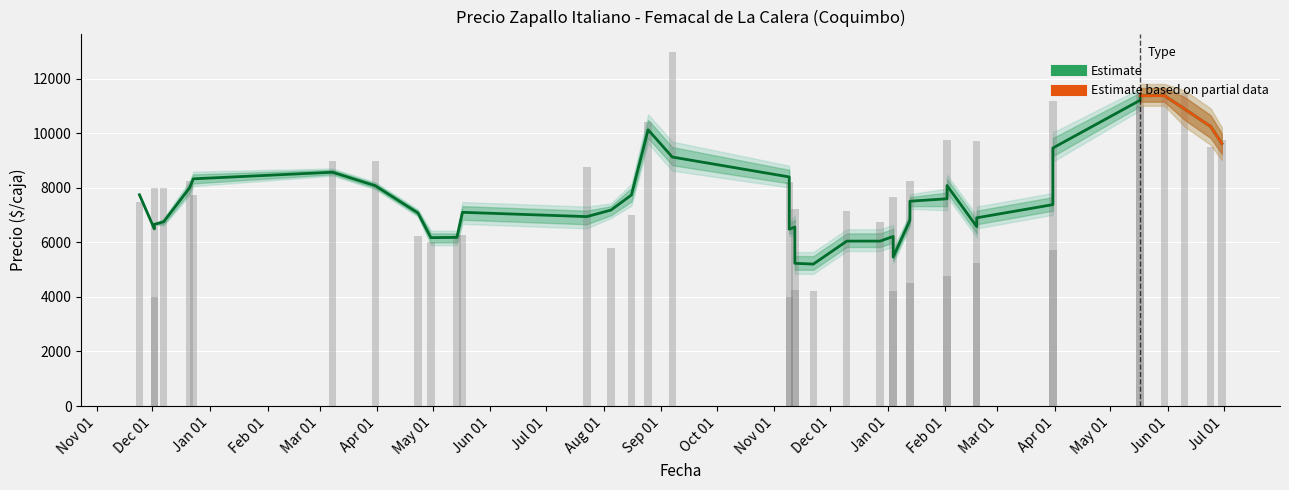

At which category is the sum across all series the highest?

2021-09-07